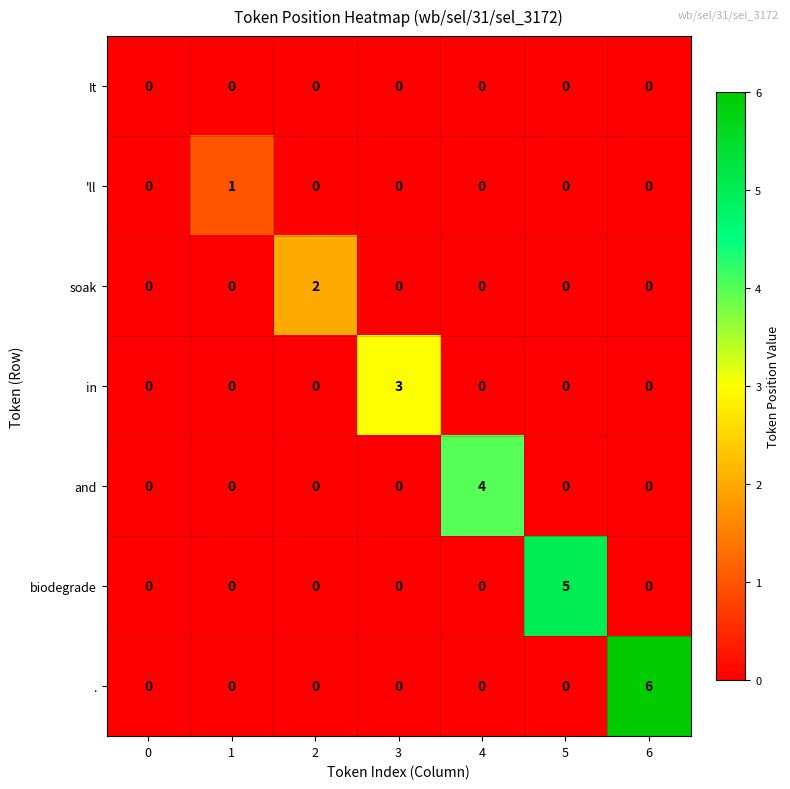

At which category is the sum across all series the highest?

6